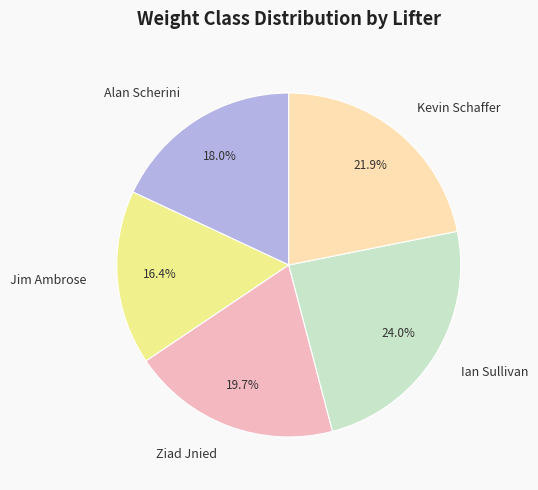

Is there any slice that represents more than half of the pie?

No